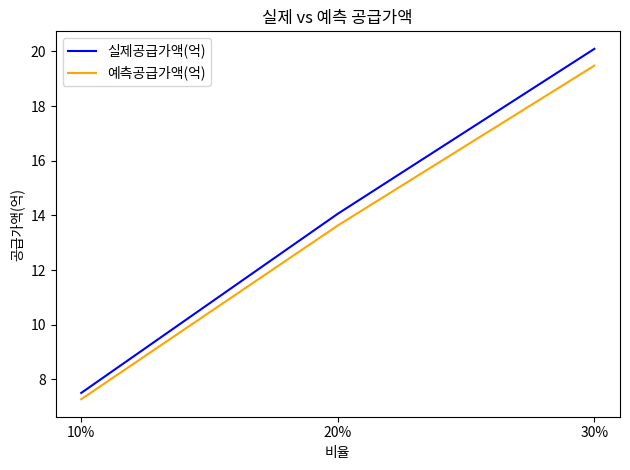

How many values in the 실제공급가액(억) series are below 14?

1